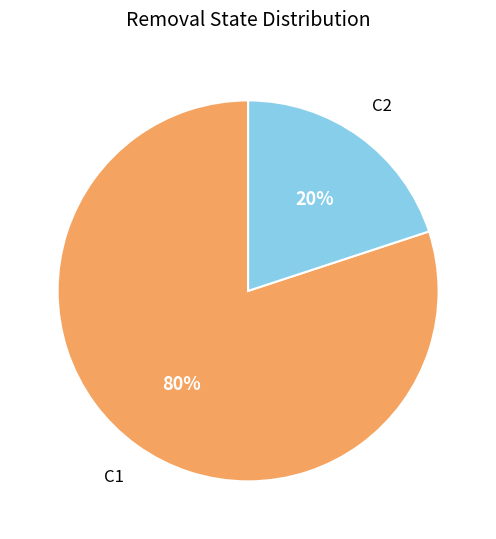

Between C1 and C2, which is larger?

C1